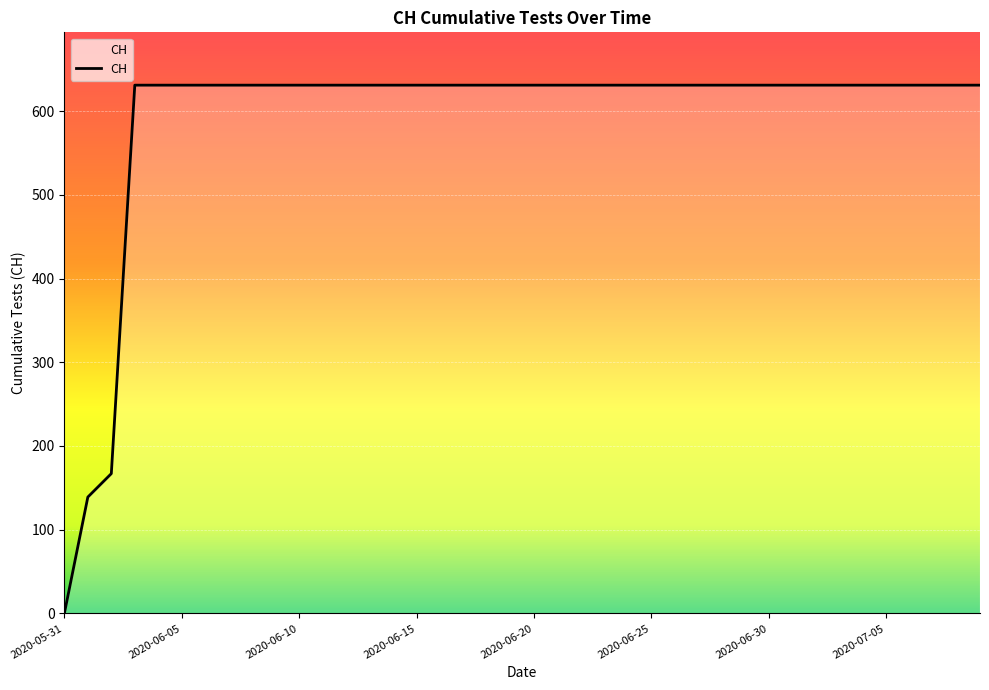

What is the greatest value displayed?

631